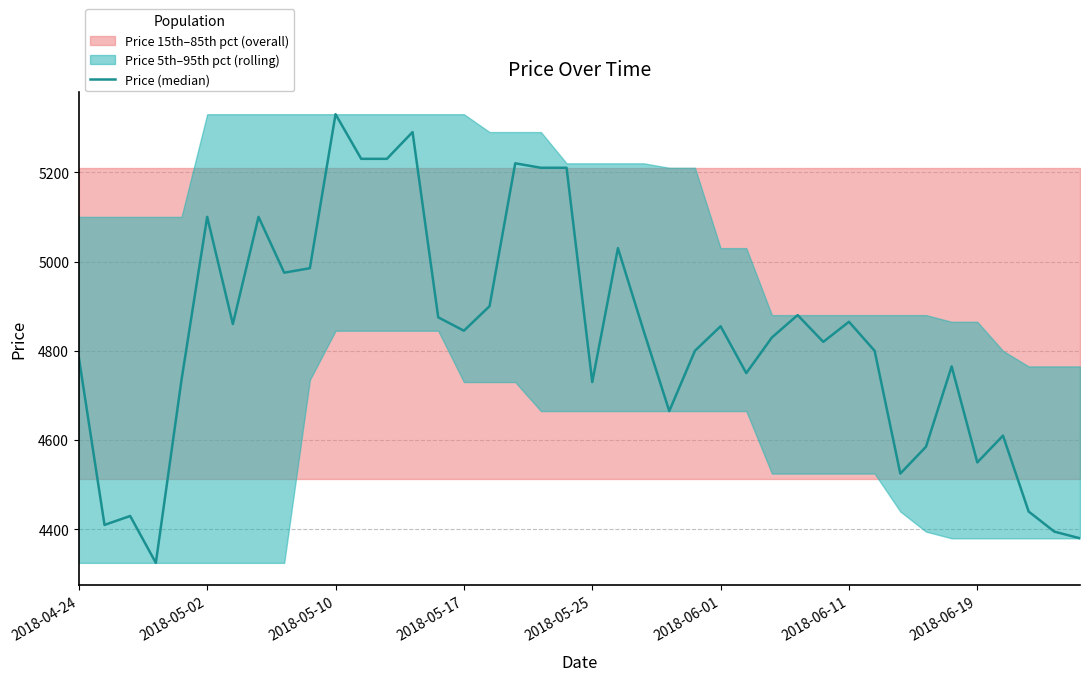

True or false: the data has more than 1 interior local peaks.

True